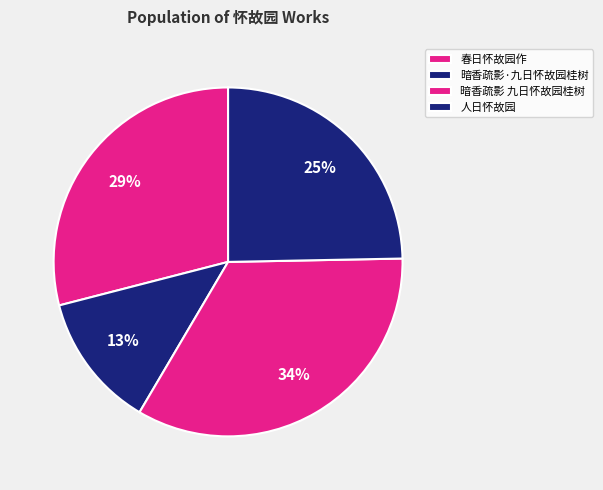

To the nearest percent, what is the difference between the 春日怀故园作 and 暗香疏影·九日怀故园桂树 slice percentages?

16%